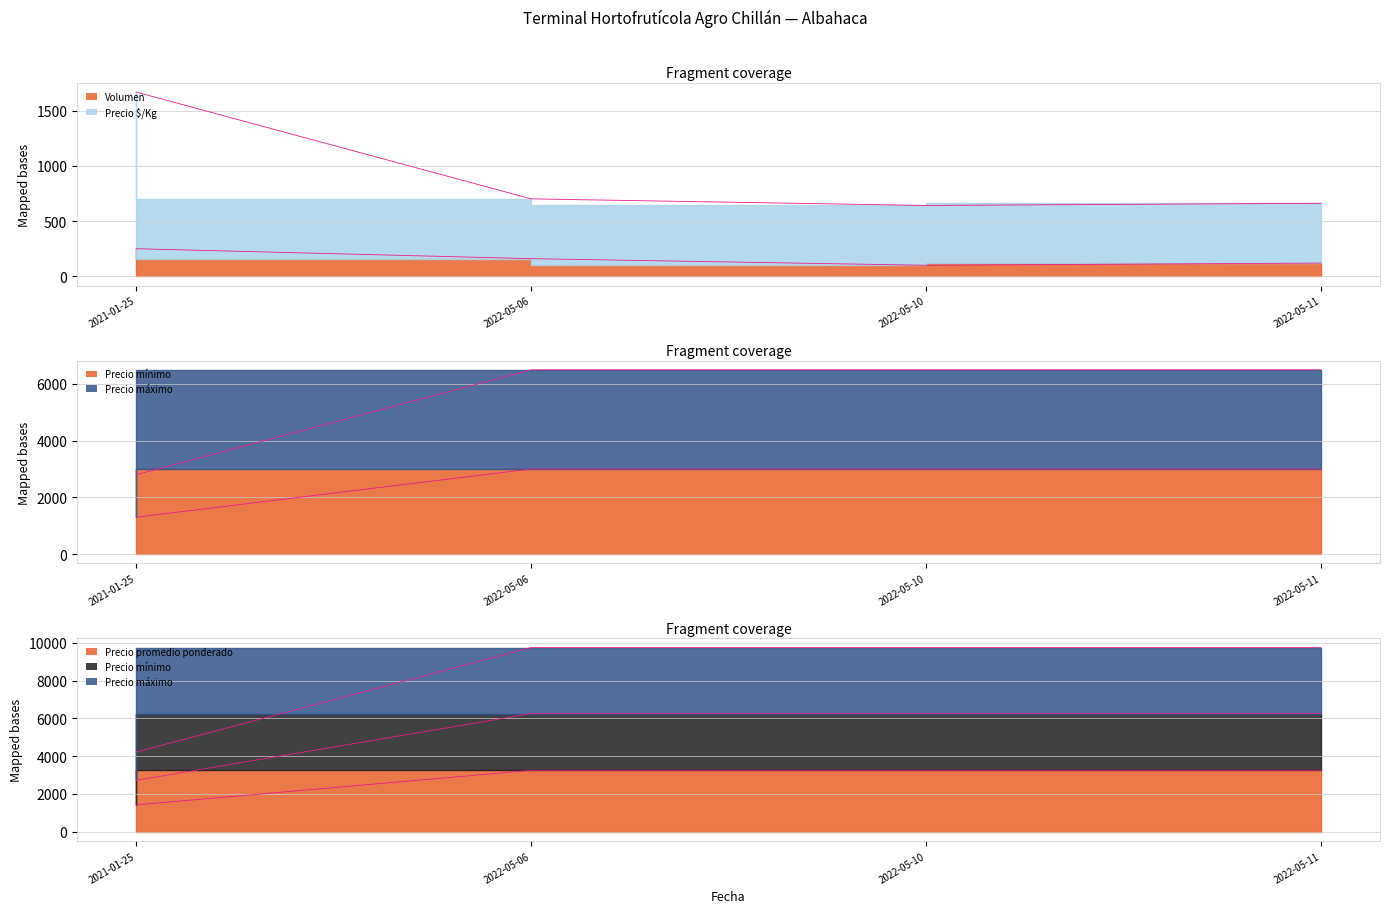

True or false: Volumen and Precio promedio ponderado cross at least once.

False